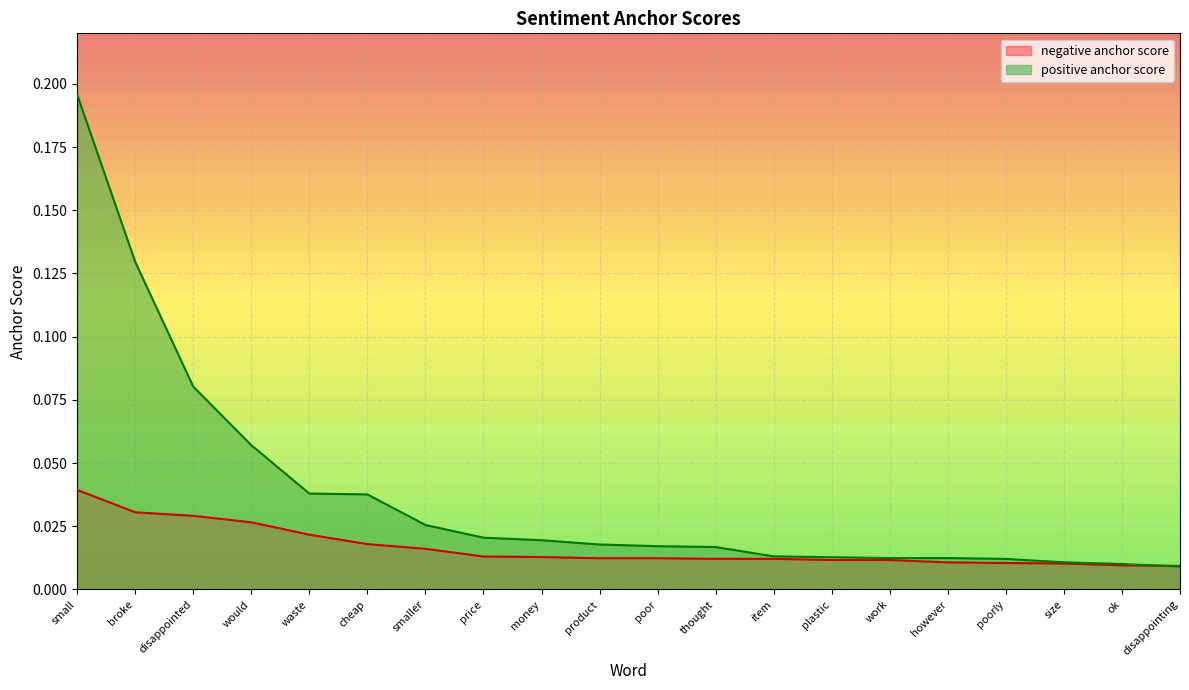

Which category has the lowest value across all series?

disappointing